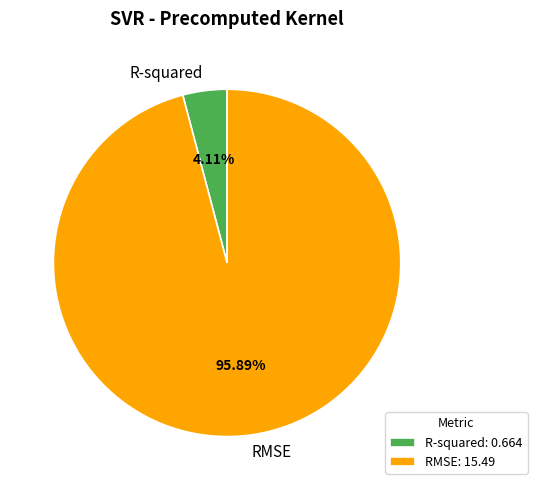

To the nearest percent, what is the average slice percentage?

50%